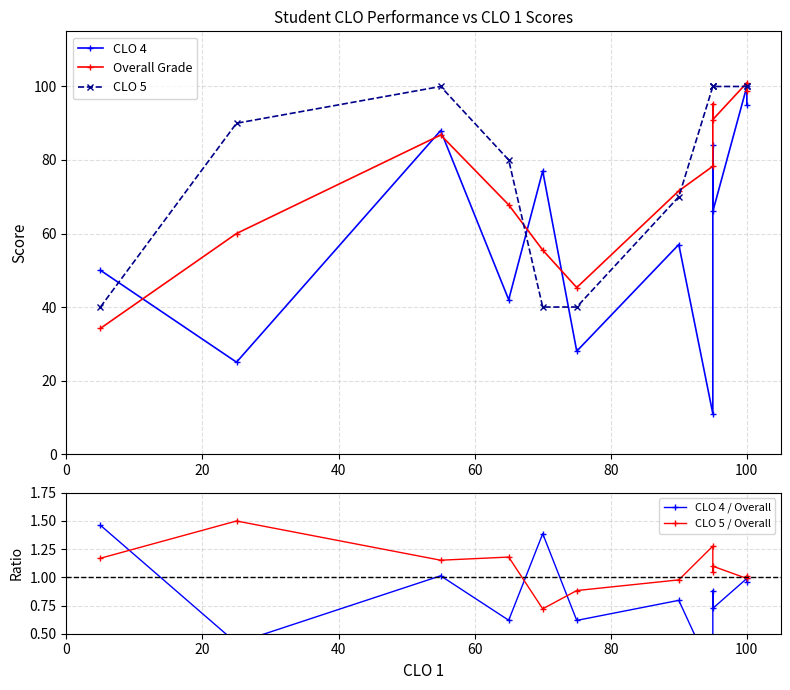

Reading left to right, transcribe all the data shown in this chart.

CLO 4: 50.0	25.0	88.0	42.0	77.0	28.0	57.0	11.0	84.0	66.0	100.0	95.0
Overall Grade: 34.2	60.0	86.8	67.8	55.5	45.3	71.6	78.3	95.2	91.0	101.0	98.8
CLO 5: 40.0	90.0	100.0	80.0	40.0	40.0	70.0	100.0	100.0	100.0	100.0	100.0
CLO 4 / Overall: 1.5	0.4	1.0	0.6	1.4	0.6	0.8	0.1	0.9	0.7	1.0	1.0
CLO 5 / Overall: 1.2	1.5	1.2	1.2	0.7	0.9	1.0	1.3	1.1	1.1	1.0	1.0